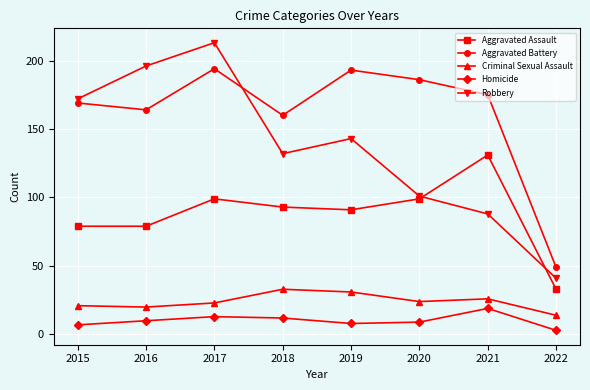

True or false: Criminal Sexual Assault and Aggravated Assault intersect in this chart.

False